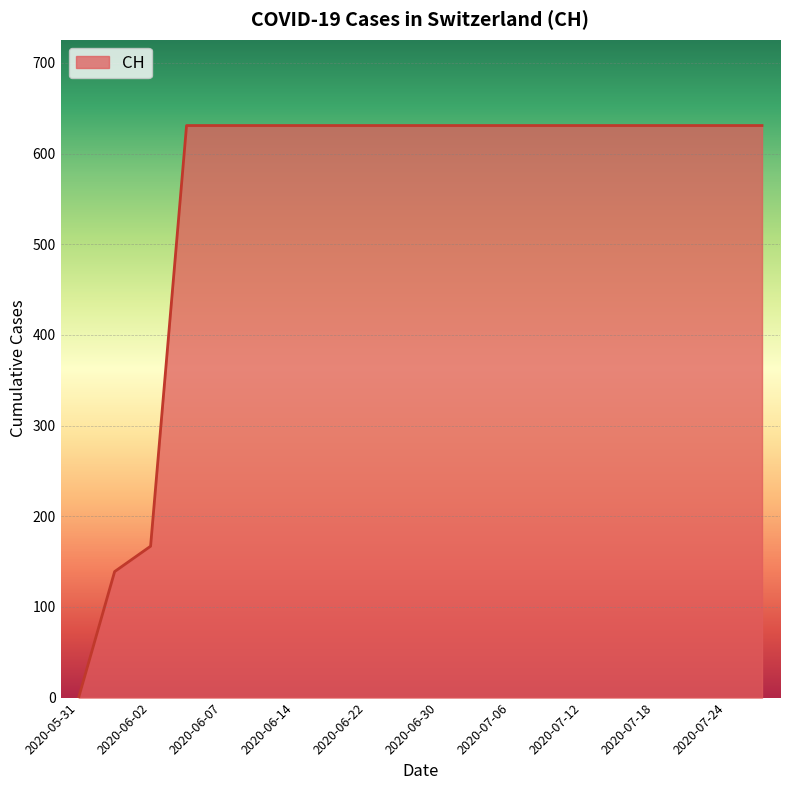

Rank the categories by value from highest to lowest.

2020-06-03, 2020-06-07, 2020-06-10, 2020-06-14, 2020-06-18, 2020-06-22, 2020-06-26, 2020-06-30, 2020-07-03, 2020-07-06, 2020-07-09, 2020-07-12, 2020-07-15, 2020-07-18, 2020-07-21, 2020-07-24, 2020-07-27, 2020-06-02, 2020-06-01, 2020-05-31